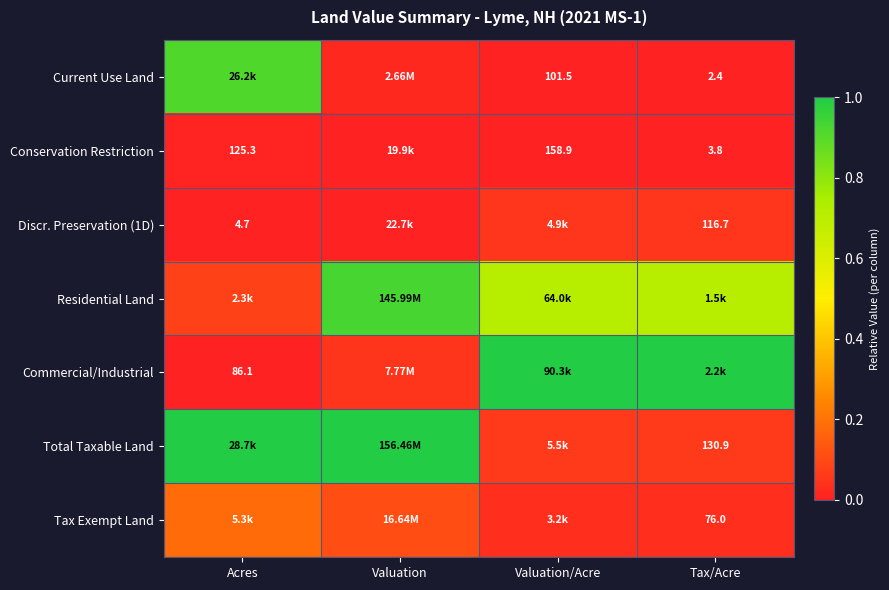

Which category has the lowest value in the Total Taxable Land series?

Tax/Acre